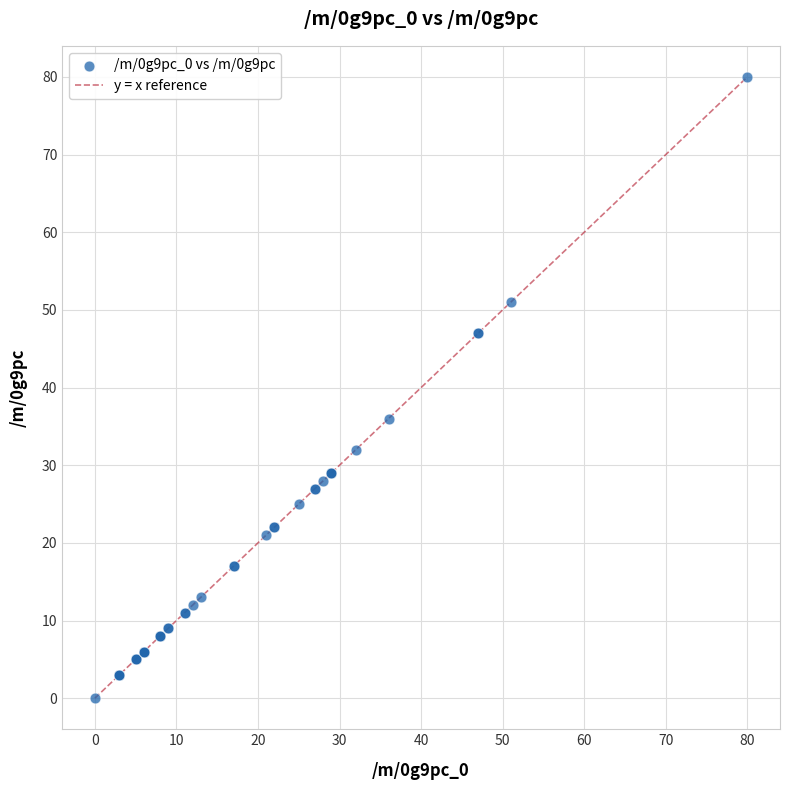

What Y value in the scatter plot is closest to 40?

36